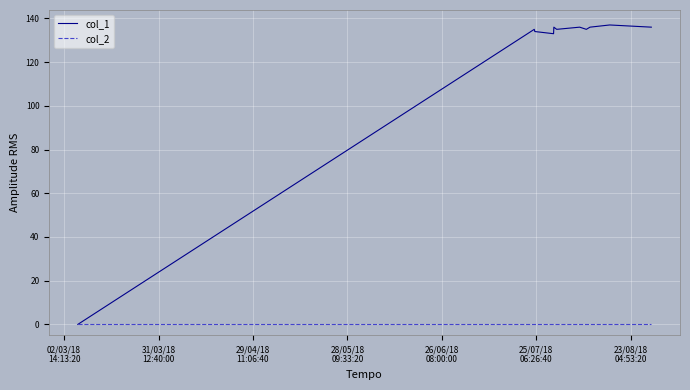

Which series has the widest spread of values?

col_1